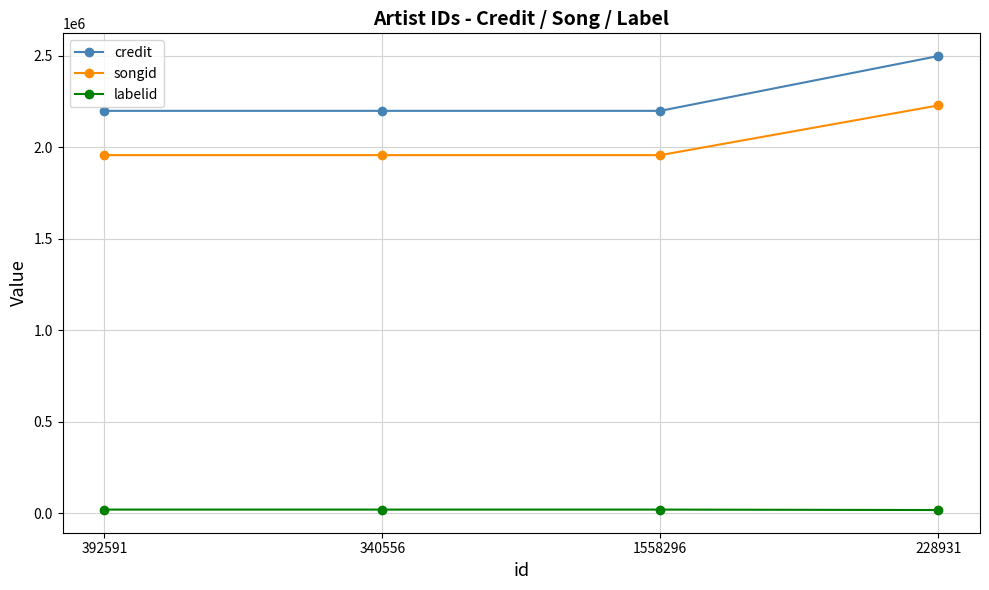

List the series in order of their peak value, lowest first.

labelid, songid, credit